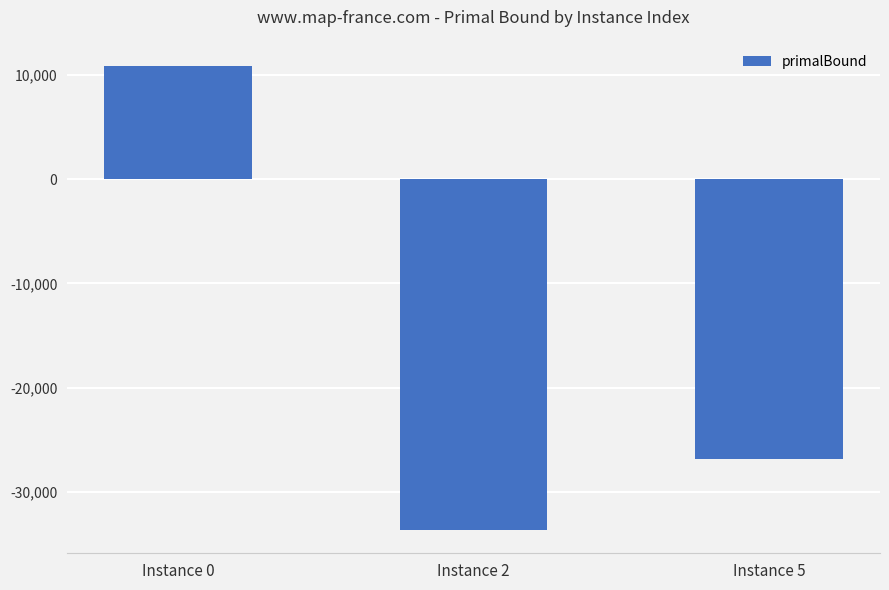

What is the minimum value shown in the chart?

-33650.8